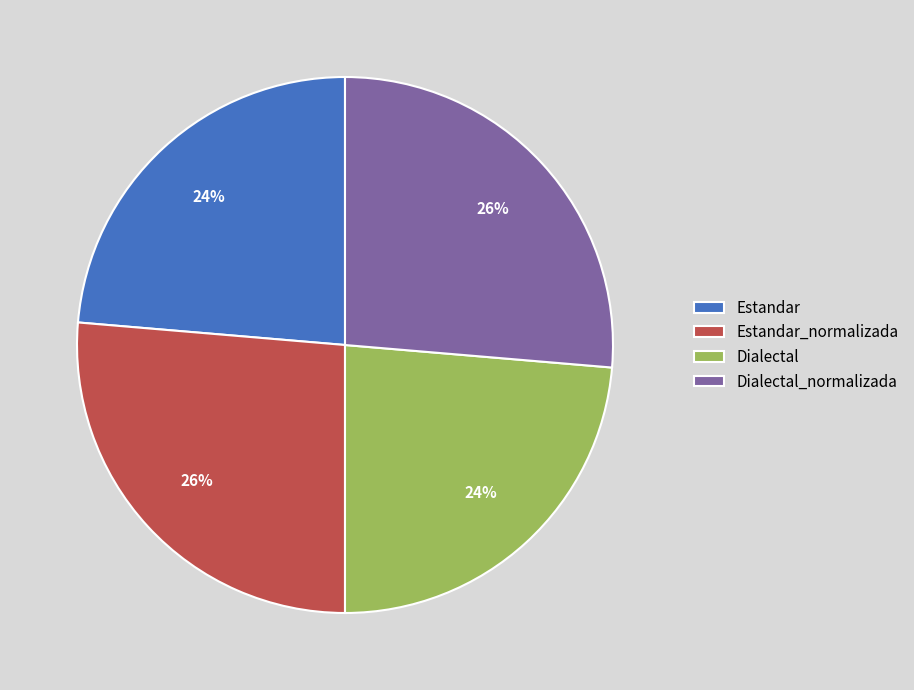

Is it true that Dialectal is 24% of the pie?

True